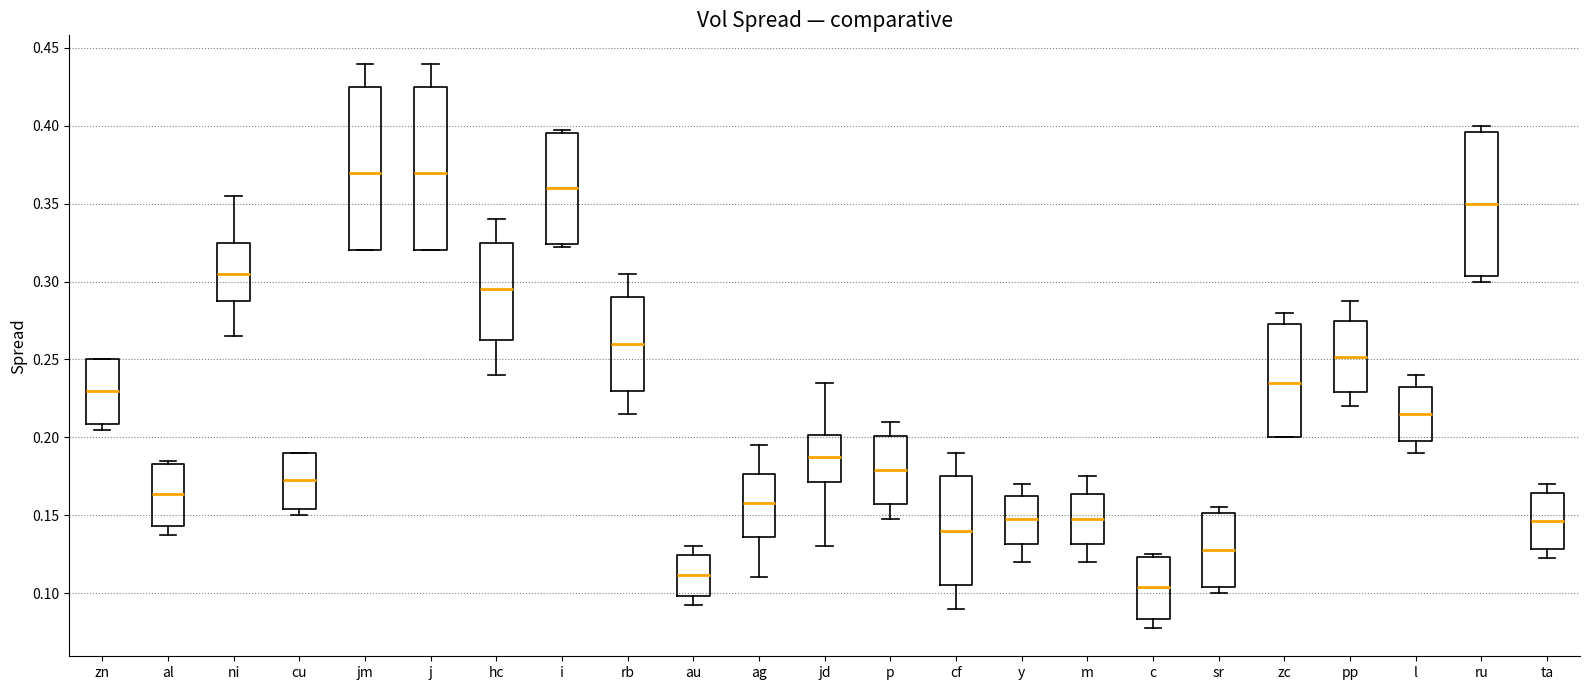

Reading left to right, transcribe this box plot: for each box, give where its median line is, the range the box spans, and where its two whiskers end, as read against the y-axis. The values are not printed on the chart, so give them approximately, as read against the axis.

zn: median 0.230, box 0.210 to 0.250, whiskers 0.205 to 0.250
al: median 0.165, box 0.145 to 0.185, whiskers 0.140 to 0.185 (just above the box's upper edge)
ni: median 0.305, box 0.290 to 0.325, whiskers 0.265 to 0.355
cu: median 0.175, box 0.155 to 0.190, whiskers 0.150 to 0.190
jm: median 0.370, box 0.320 to 0.425, whiskers 0.320 to 0.440
j: median 0.370, box 0.320 to 0.425, whiskers 0.320 to 0.440
hc: median 0.295, box 0.265 to 0.325, whiskers 0.240 to 0.340
i: median 0.360, box 0.325 to 0.395, whiskers 0.325 (just below the box's lower edge) to 0.400
rb: median 0.260, box 0.230 to 0.290, whiskers 0.215 to 0.305
au: median 0.110, box 0.100 to 0.125, whiskers 0.095 to 0.130
ag: median 0.160, box 0.135 to 0.175, whiskers 0.110 to 0.195
jd: median 0.190, box 0.170 to 0.200, whiskers 0.130 to 0.235
p: median 0.180, box 0.155 to 0.200, whiskers 0.150 to 0.210
cf: median 0.140, box 0.105 to 0.175, whiskers 0.090 to 0.190
y: median 0.150, box 0.130 to 0.165, whiskers 0.120 to 0.170
m: median 0.150, box 0.130 to 0.165, whiskers 0.120 to 0.175
c: median 0.105, box 0.085 to 0.125, whiskers 0.080 to 0.125 (just above the box's upper edge)
sr: median 0.130, box 0.105 to 0.150, whiskers 0.100 to 0.155
zc: median 0.235, box 0.200 to 0.275, whiskers 0.200 to 0.280
pp: median 0.250, box 0.230 to 0.275, whiskers 0.220 to 0.290
l: median 0.215, box 0.200 to 0.235, whiskers 0.190 to 0.240
ru: median 0.350, box 0.305 to 0.395, whiskers 0.300 to 0.400
ta: median 0.145, box 0.130 to 0.165, whiskers 0.125 to 0.170